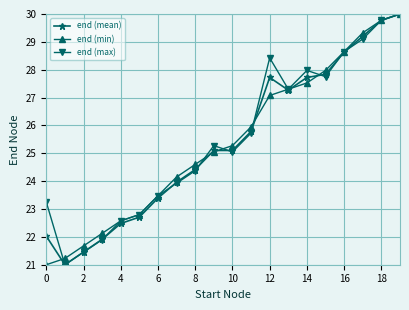

How many values in the end (max) series exceed 25?

11